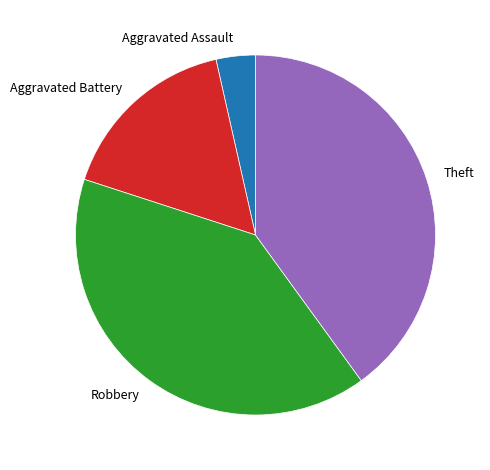

Is there a majority slice in this chart?

No